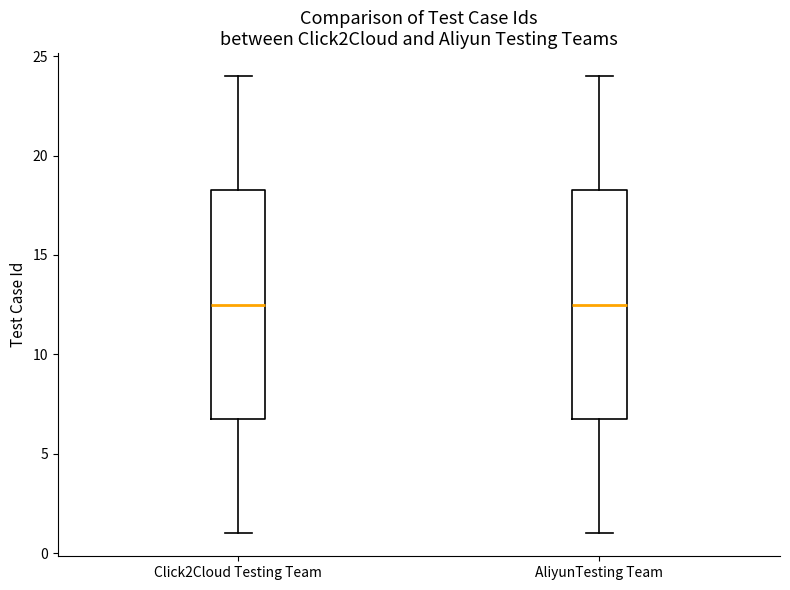

Reading left to right, transcribe this box plot: for each box, give where its median line is, the range the box spans, and where its two whiskers end, as read against the y-axis. The values are not printed on the chart, so give them approximately, as read against the axis.

Click2Cloud Testing Team: median 12.5, box 7.0 to 18.5, whiskers 1.0 to 24.0
AliyunTesting Team: median 12.5, box 7.0 to 18.5, whiskers 1.0 to 24.0